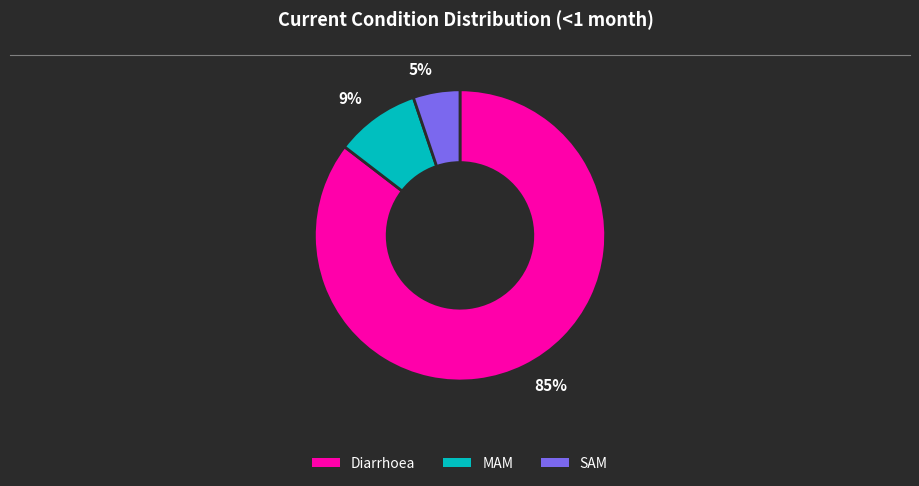

To the nearest percent, what portion does MAM represent?

9%